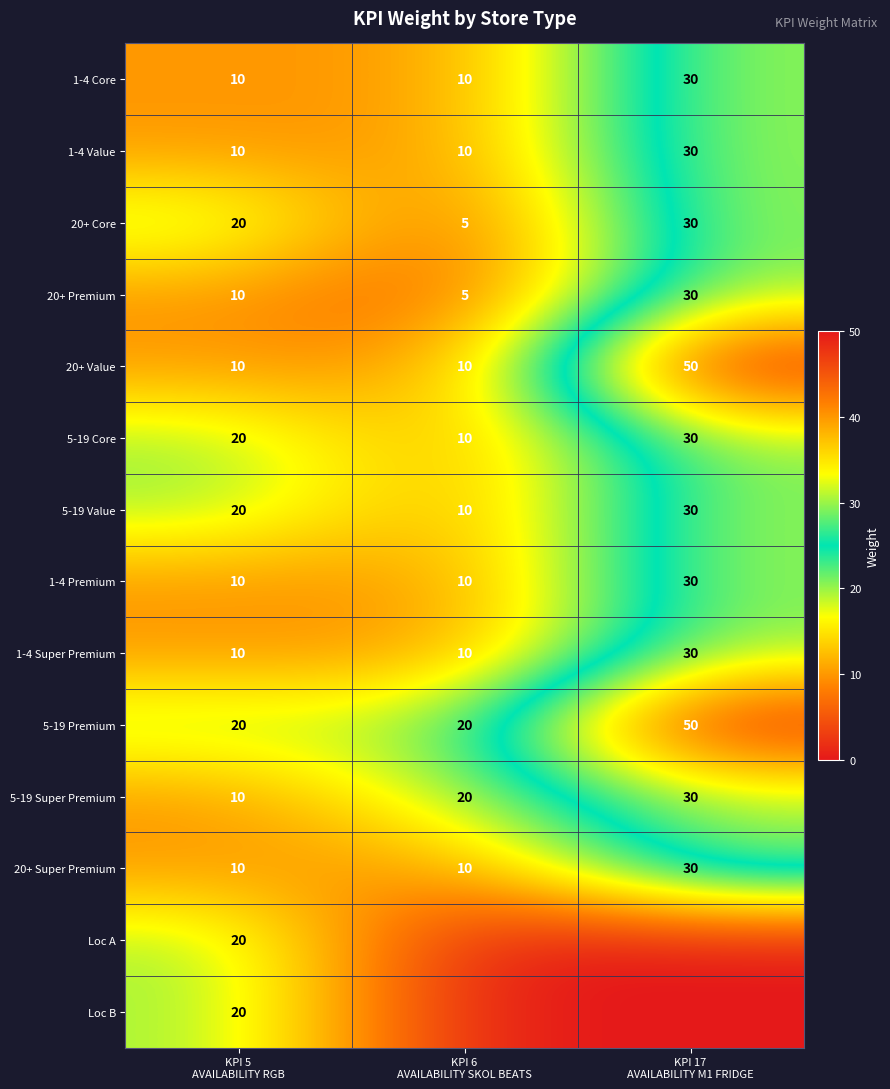

How many 1-4 Core values are between 10 and 30?

3